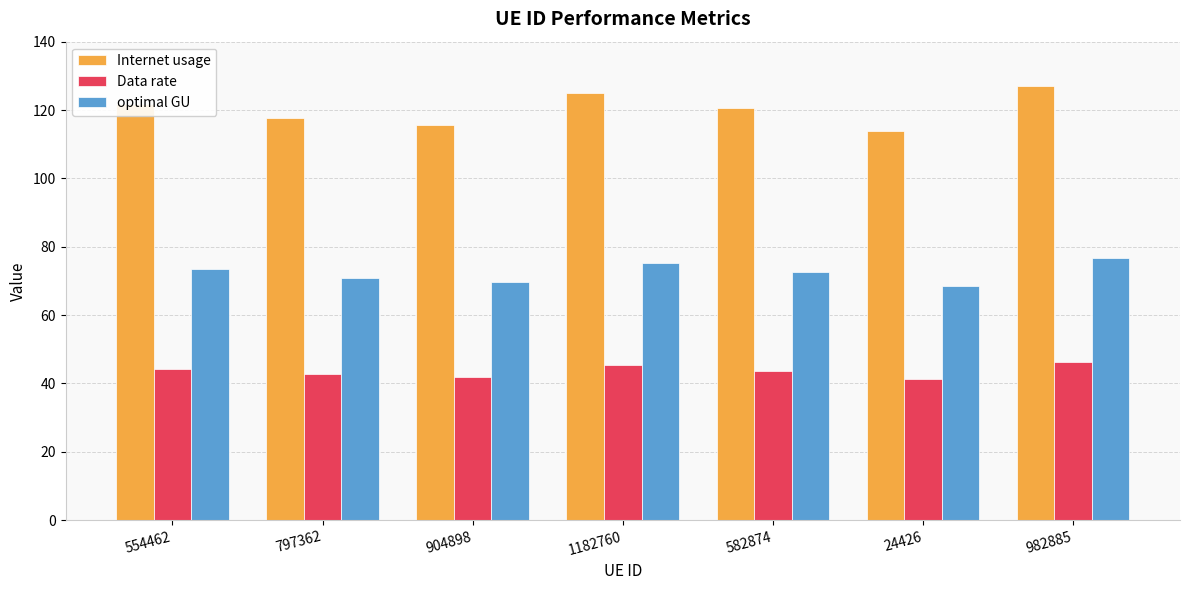

What are all the series names shown in the legend?

Internet usage, Data rate, optimal GU